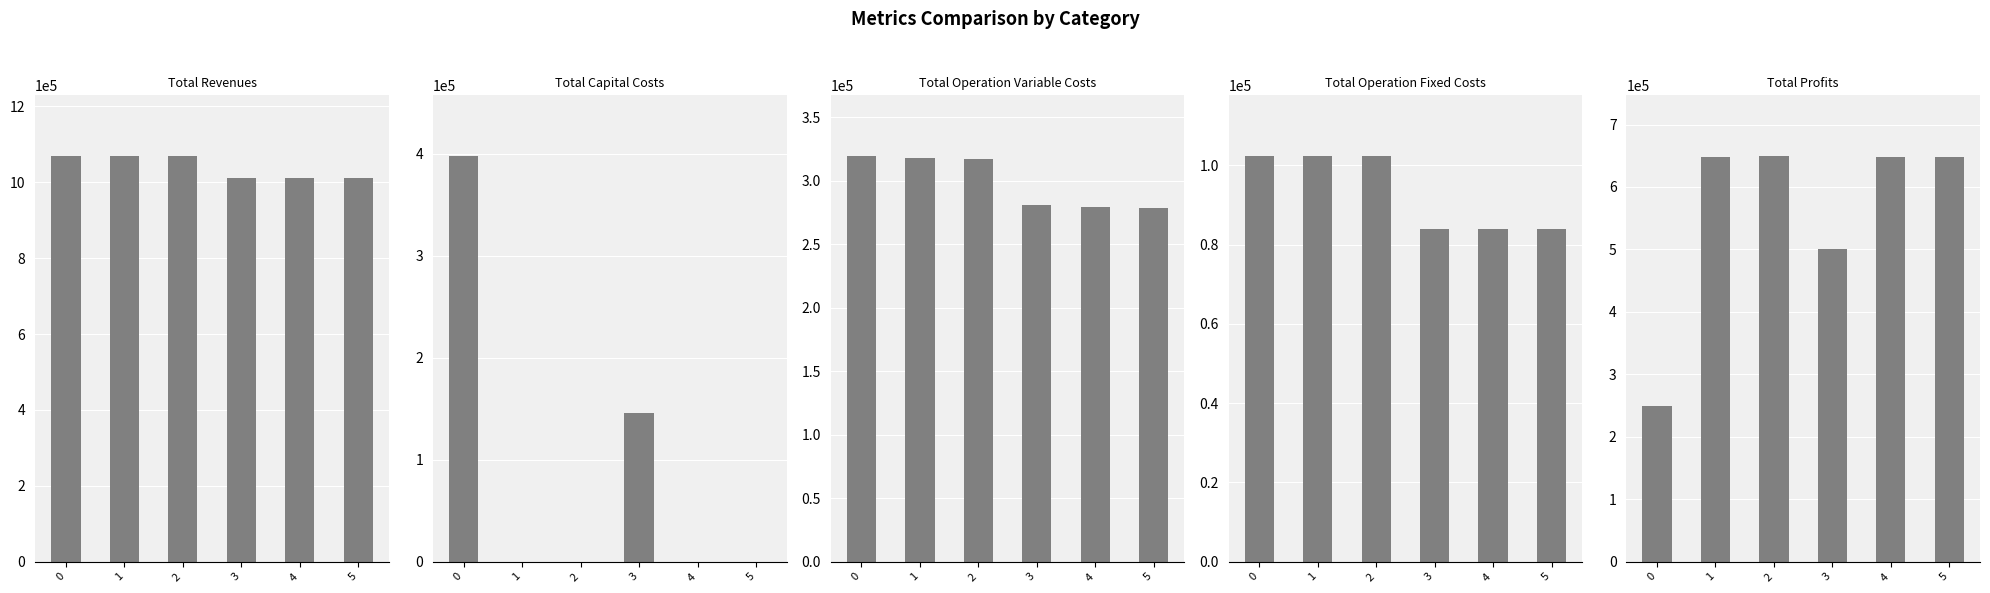

Reading left to right, list all the values displayed in this chart.

Total Revenues: 1068825.0	1068825.0	1068825.0	1011437.7	1011437.7	1011437.7
Total Capital Costs: 397408.0	0.0	0.0	145600.0	0.0	0.0
Total Operation Variable Costs: 319513.6	318366.3	317217.5	280761.8	279754.0	278744.9
Total Operation Fixed Costs: 102270.8	102270.8	102270.8	83943.8	83943.8	83943.8
Total Profits: 249632.5	648187.9	649336.7	501132.2	647739.9	648749.1